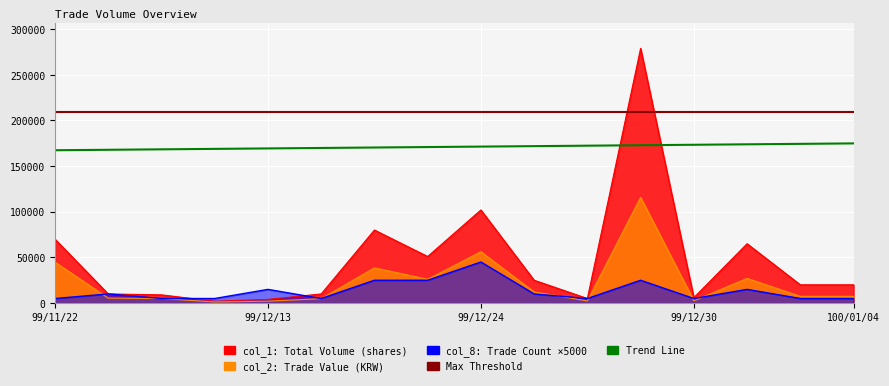

What is the difference between the highest and lowest values at 99/12/23?

26000